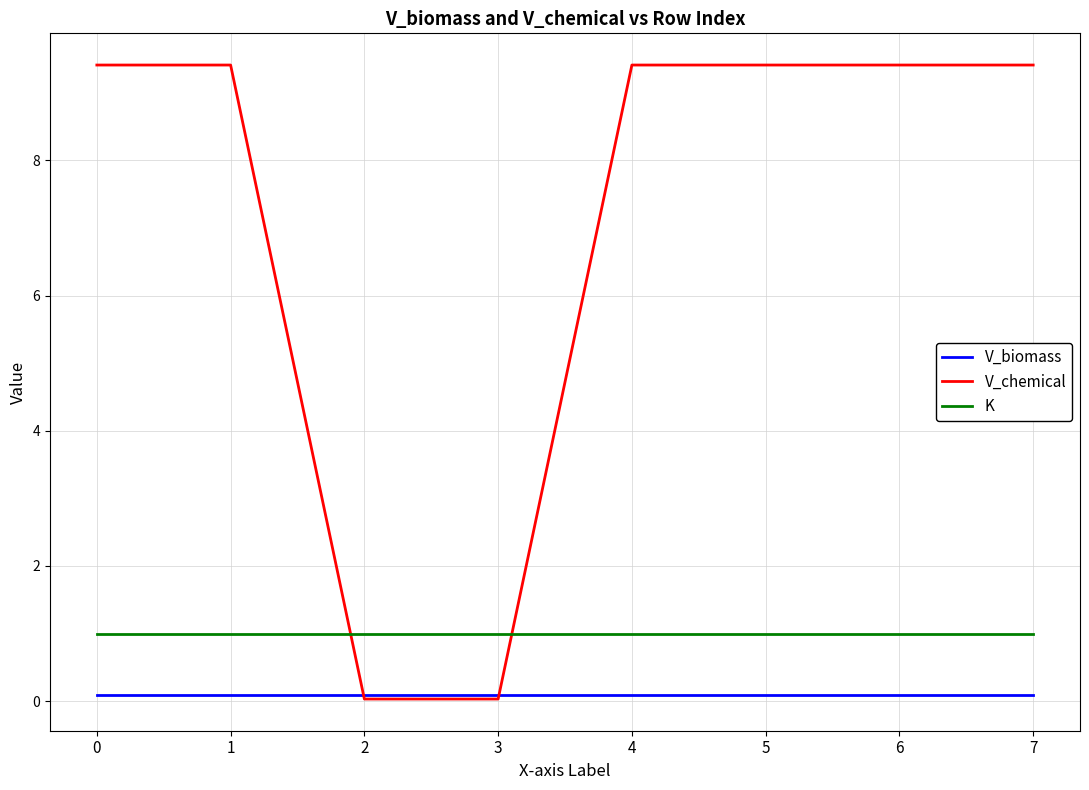

The V_chemical series shows 9.4 at 0. True or false?

True